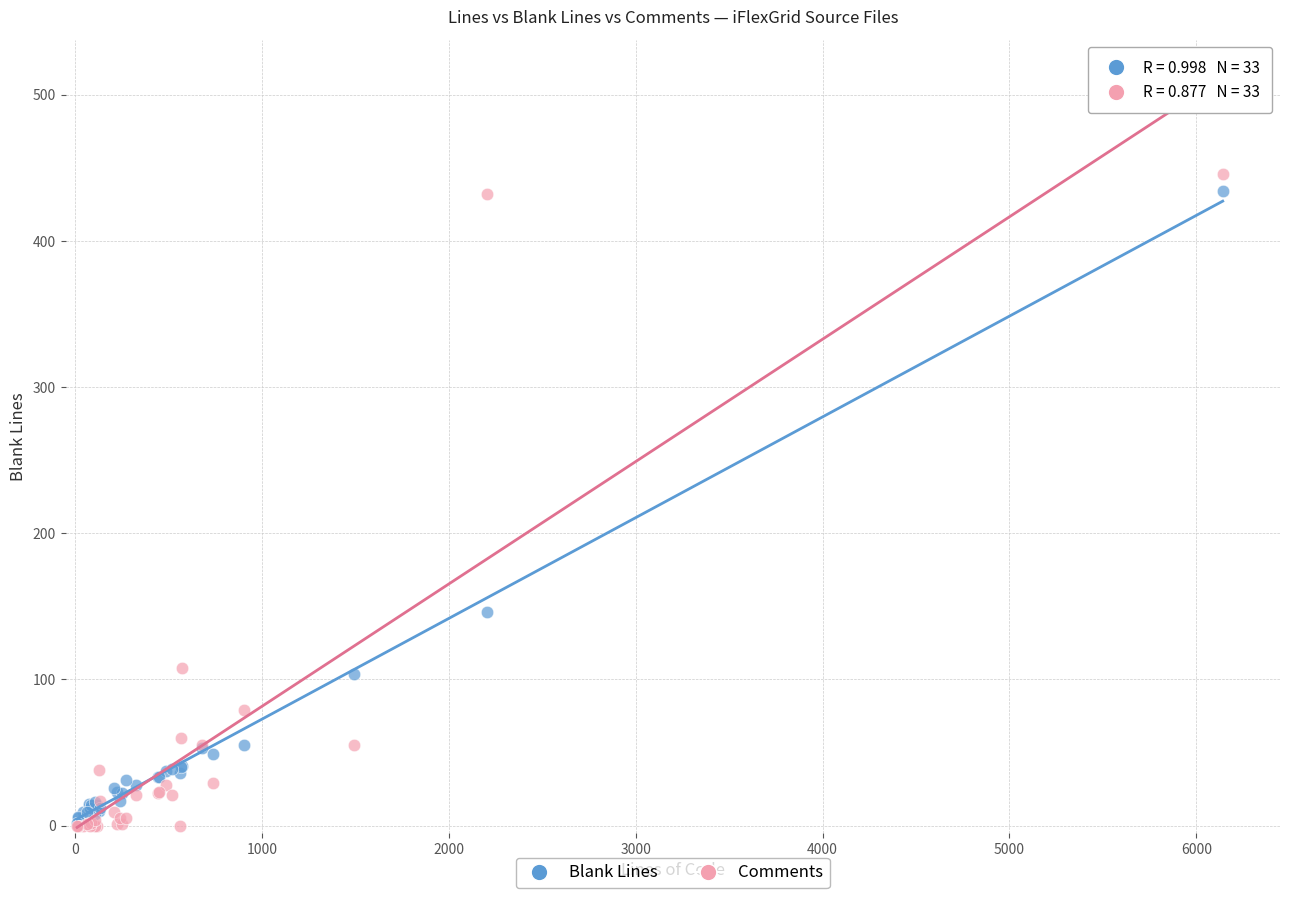

In the Blank Lines series, what Y value is closest to 218?

146